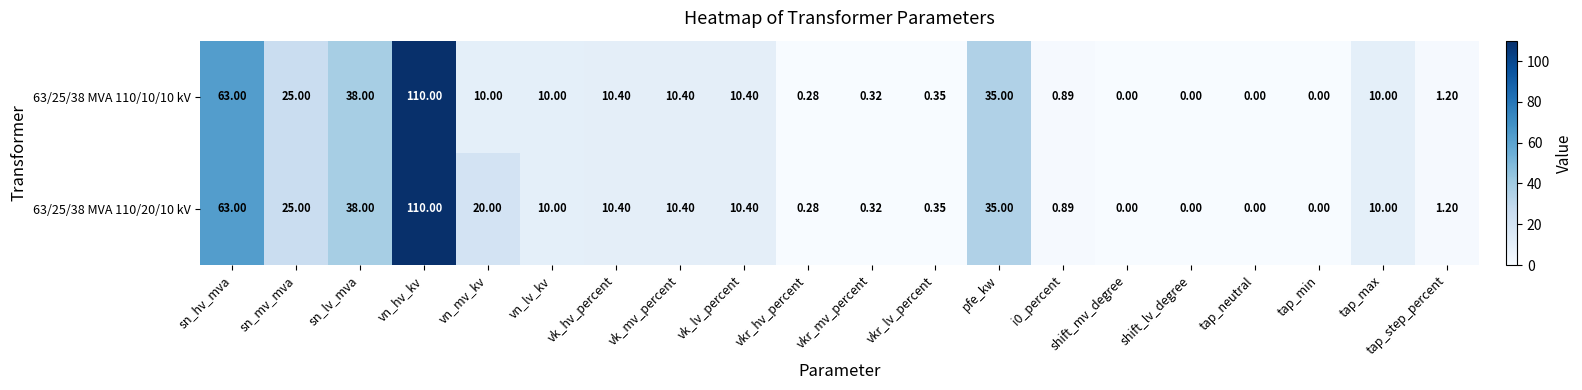

At which label does 63/25/38 MVA 110/10/10 kV first exceed 10?

sn_hv_mva